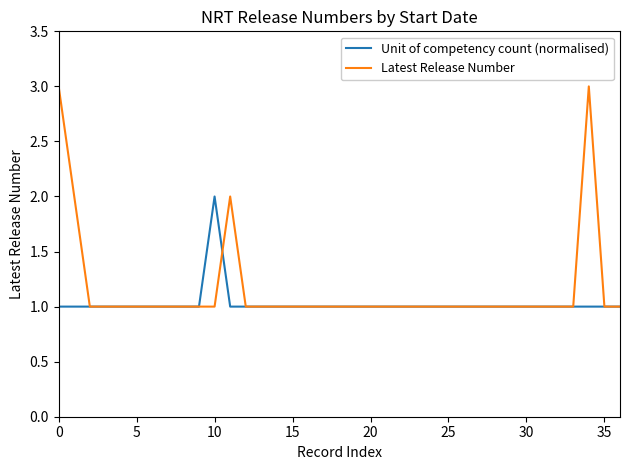

What is the greatest value displayed?

3